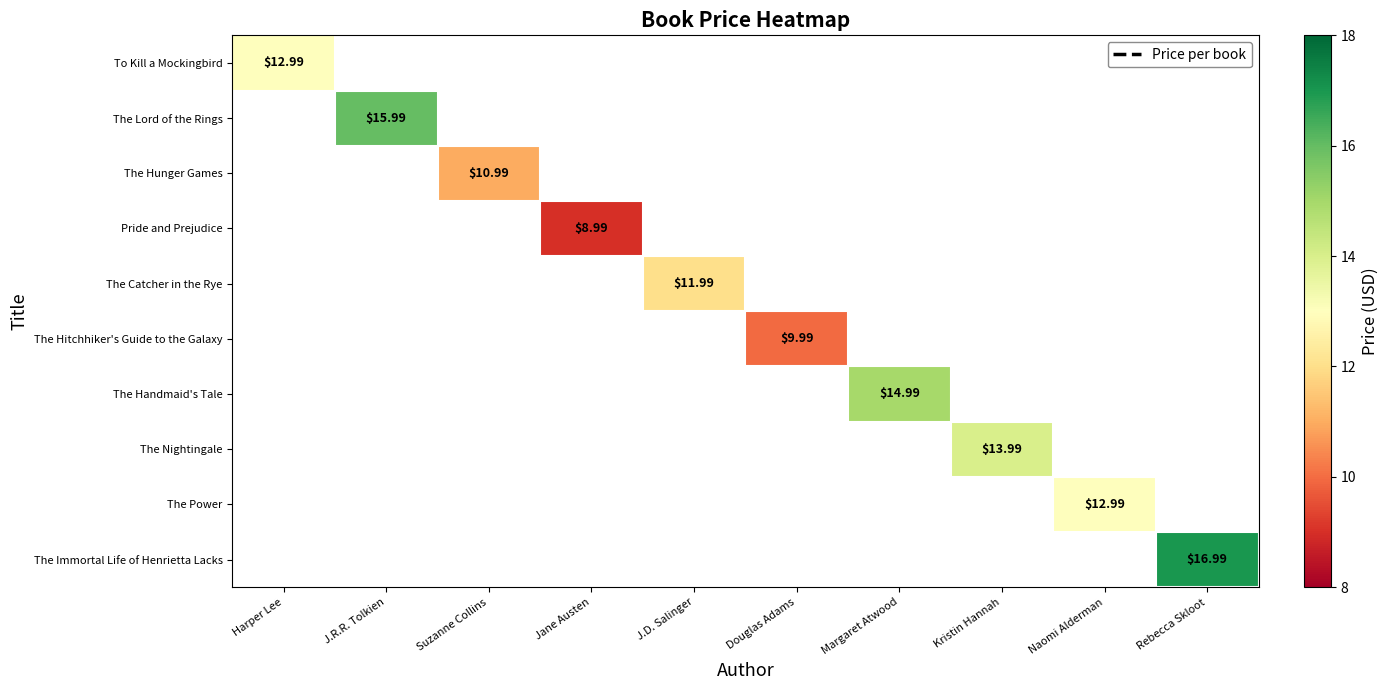

What is the greatest value displayed?

17.0